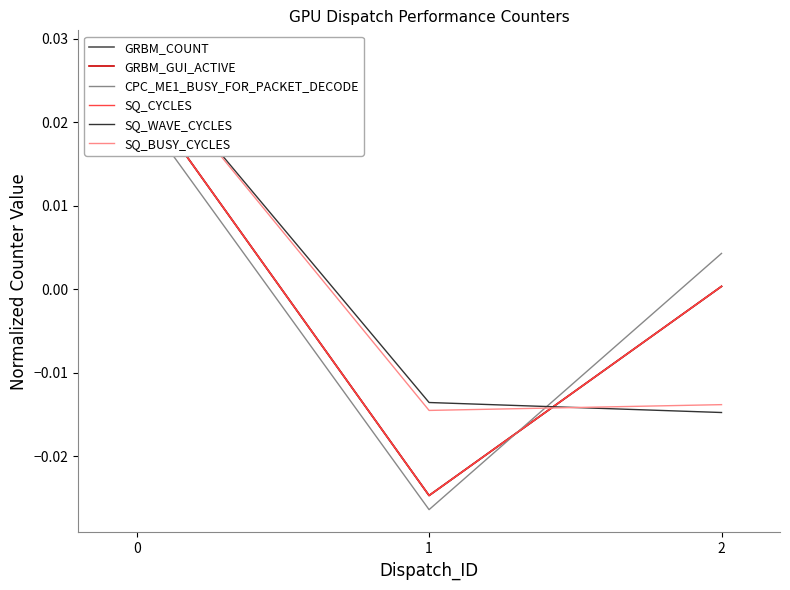

Rank the categories by SQ_WAVE_CYCLES value from lowest to highest.

2, 1, 0